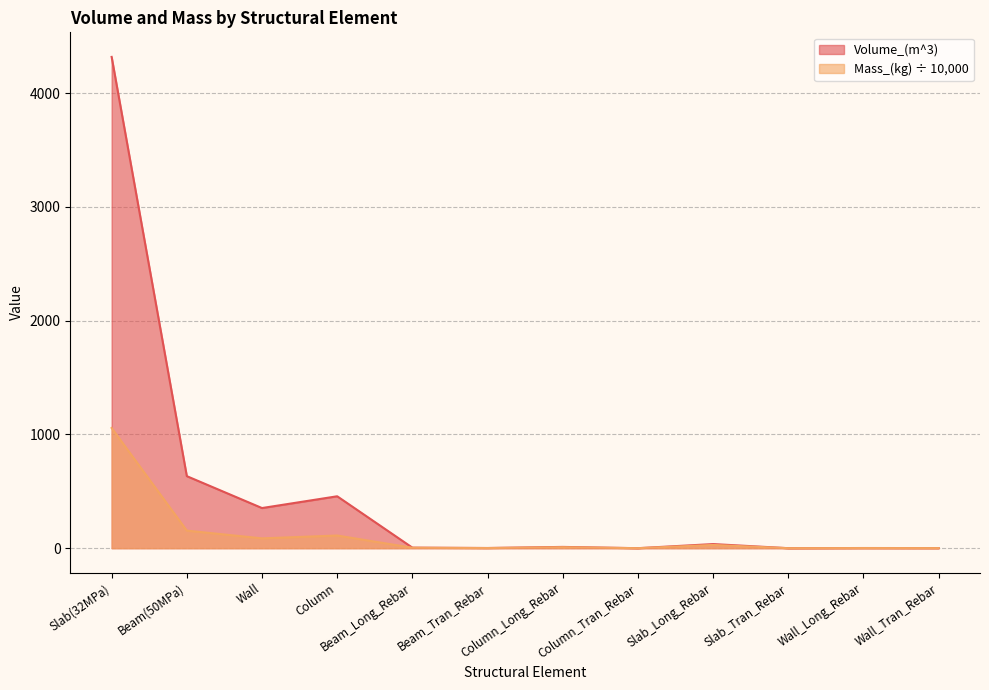

Reading left to right, list all the values displayed in this chart.

Volume_(m^3): 4318.2	633.2	352.8	456.3	4.7	1.6	11.2	0.0	36.2	0.0	1.5	0.9
Mass_(kg): 1056.5	154.4	86.3	111.4	3.7	1.2	8.7	0.0	28.4	0.0	1.2	0.7